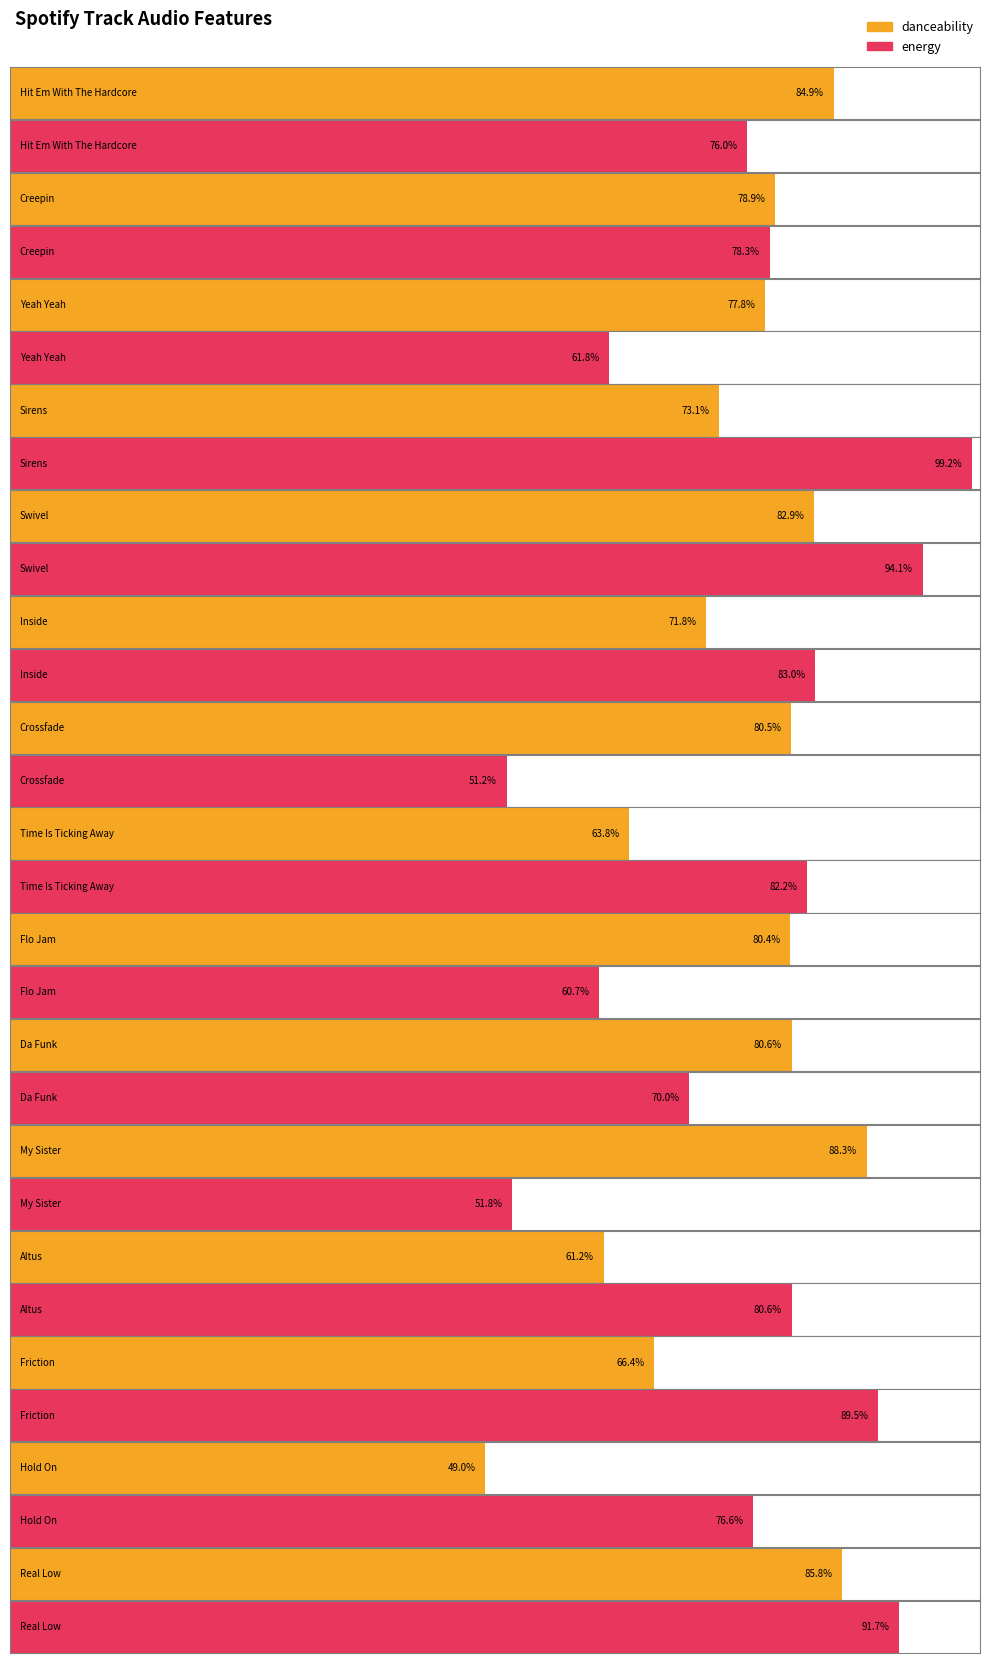

Is the value of danceability at Sirens greater than the value of energy at Da Funk?

Yes